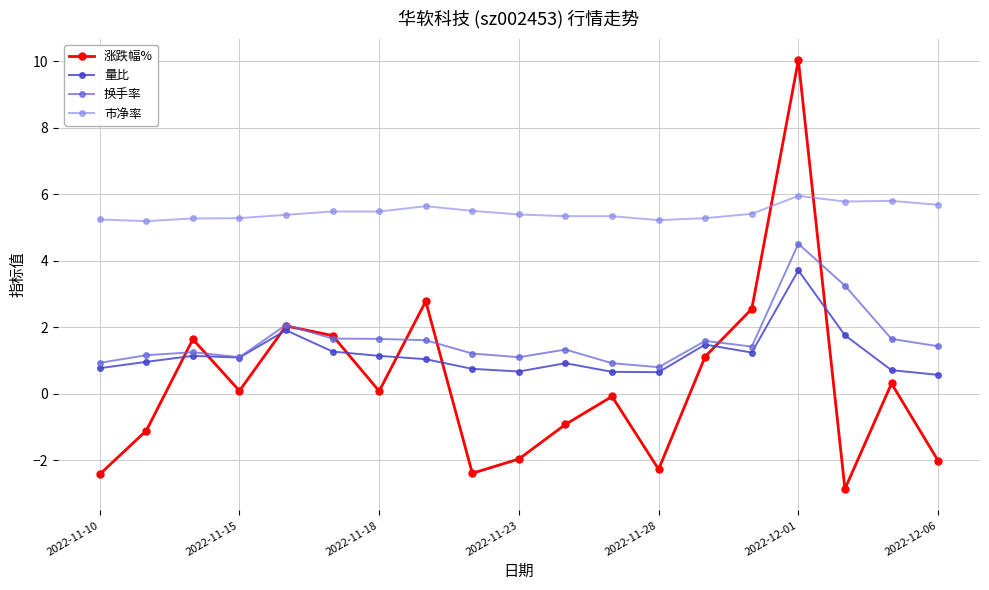

Which series has the largest range (max minus min)?

涨跌幅%